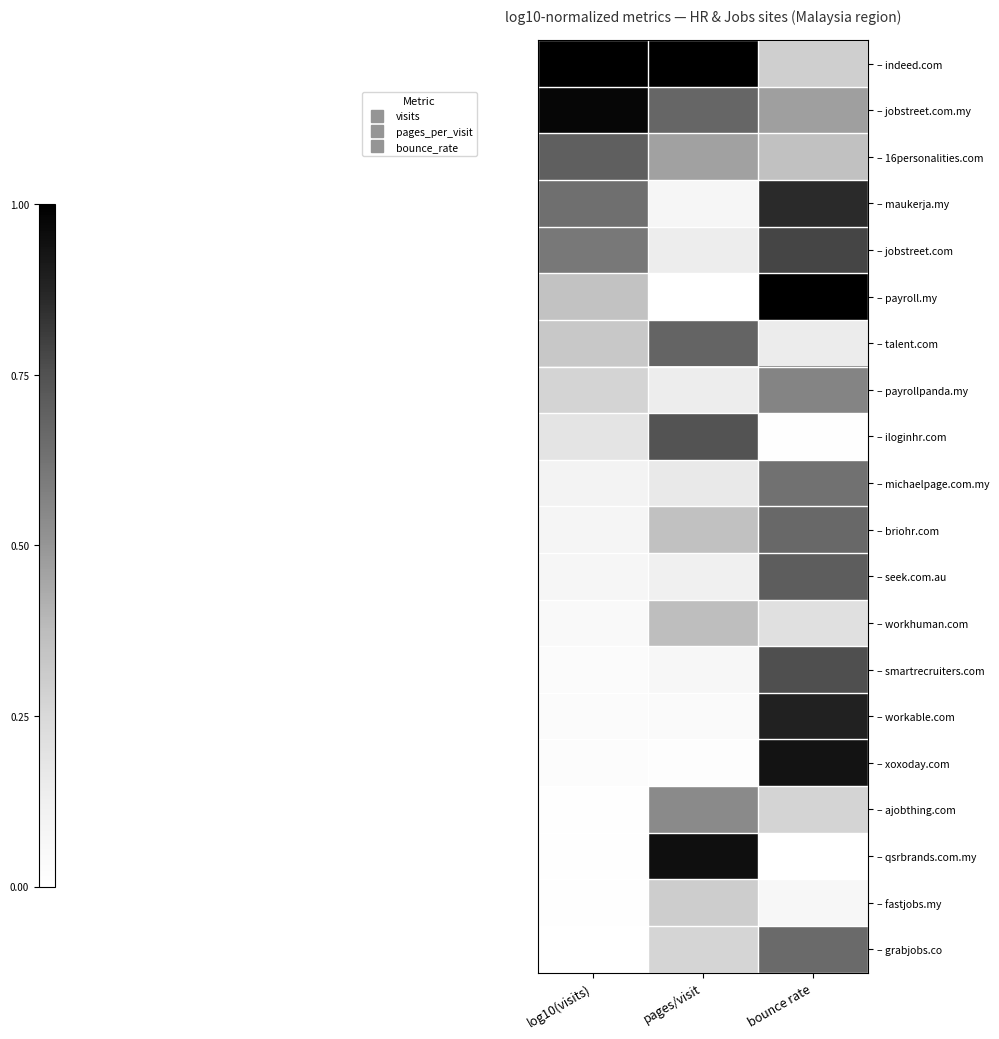

Reading right to left, transcribe all the data shown in this chart.

– indeed.com: bounce rate=0.3	pages/visit=1.0	log10(visits)=1.0
– jobstreet.com.my: bounce rate=0.5	pages/visit=0.7	log10(visits)=1.0
– 16personalities.com: bounce rate=0.4	pages/visit=0.5	log10(visits)=0.7
– maukerja.my: bounce rate=0.9	pages/visit=0.1	log10(visits)=0.6
– jobstreet.com: bounce rate=0.8	pages/visit=0.1	log10(visits)=0.6
– payroll.my: bounce rate=1.0	pages/visit=0.0	log10(visits)=0.4
– talent.com: bounce rate=0.1	pages/visit=0.7	log10(visits)=0.3
– payrollpanda.my: bounce rate=0.6	pages/visit=0.1	log10(visits)=0.3
– iloginhr.com: bounce rate=0.0	pages/visit=0.7	log10(visits)=0.2
– michaelpage.com.my: bounce rate=0.6	pages/visit=0.2	log10(visits)=0.1
– briohr.com: bounce rate=0.7	pages/visit=0.4	log10(visits)=0.1
– seek.com.au: bounce rate=0.7	pages/visit=0.1	log10(visits)=0.1
– workhuman.com: bounce rate=0.2	pages/visit=0.4	log10(visits)=0.0
– smartrecruiters.com: bounce rate=0.8	pages/visit=0.1	log10(visits)=0.0
– workable.com: bounce rate=0.9	pages/visit=0.0	log10(visits)=0.0
– xoxoday.com: bounce rate=0.9	pages/visit=0.0	log10(visits)=0.0
– ajobthing.com: bounce rate=0.3	pages/visit=0.5	log10(visits)=0.0
– qsrbrands.com.my: bounce rate=0.0	pages/visit=0.9	log10(visits)=0.0
– fastjobs.my: bounce rate=0.1	pages/visit=0.3	log10(visits)=0.0
– grabjobs.co: bounce rate=0.7	pages/visit=0.3	log10(visits)=0.0